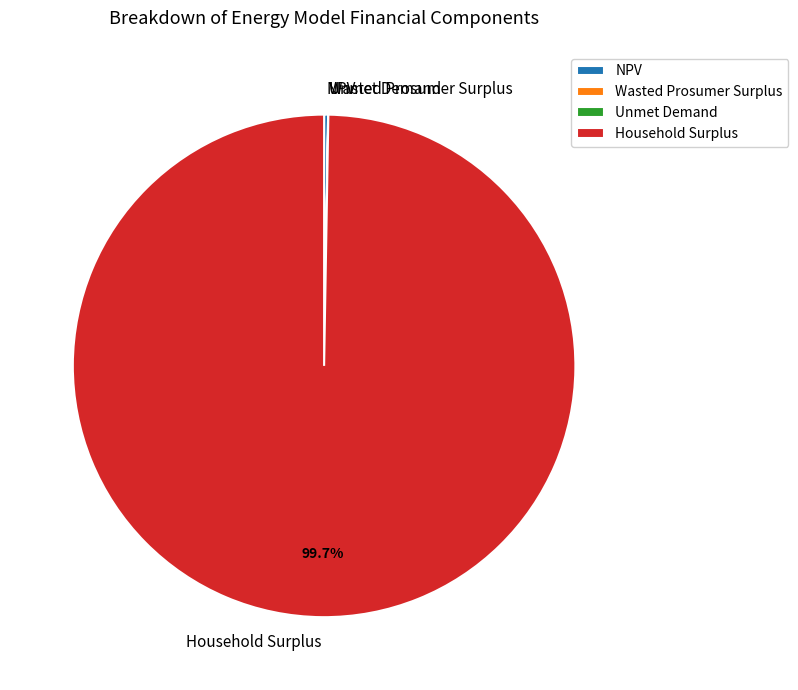

Does any single category account for the majority?

Yes